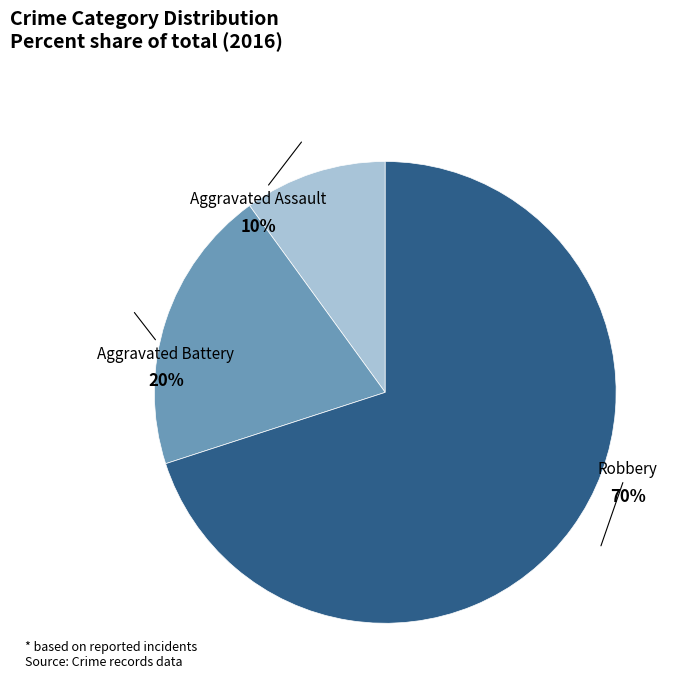

To the nearest percent, what percentage of the pie is Aggravated Assault?

10%